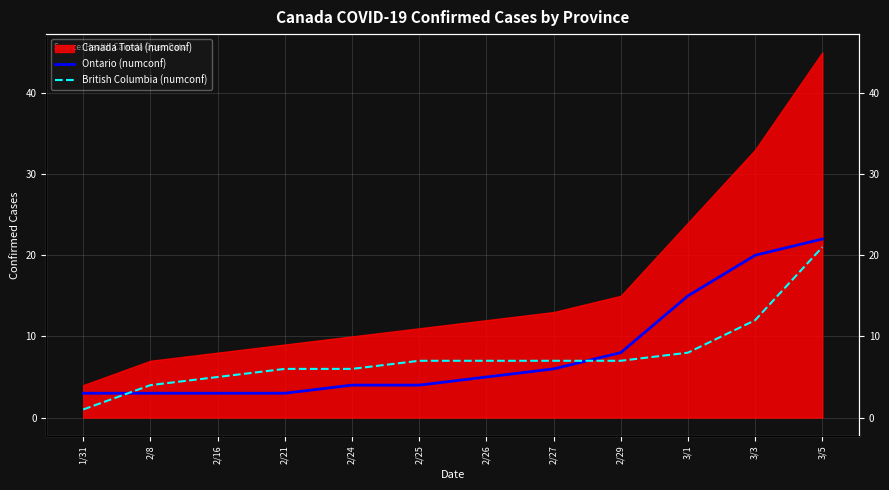

True or false: Ontario (numconf) has a value of 15 at 3/1.

True